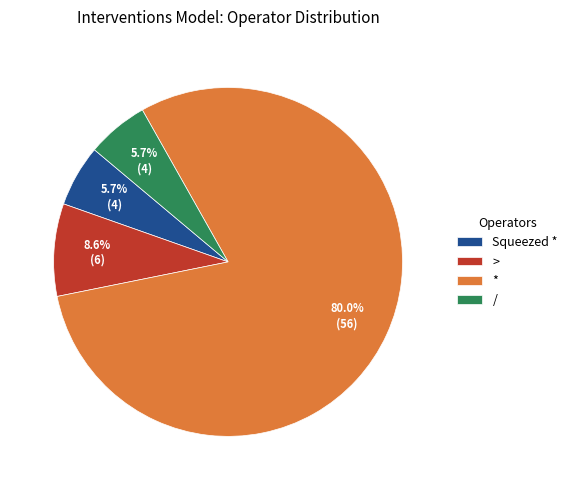

Is it true that Squeezed * is 89% of the pie?

False